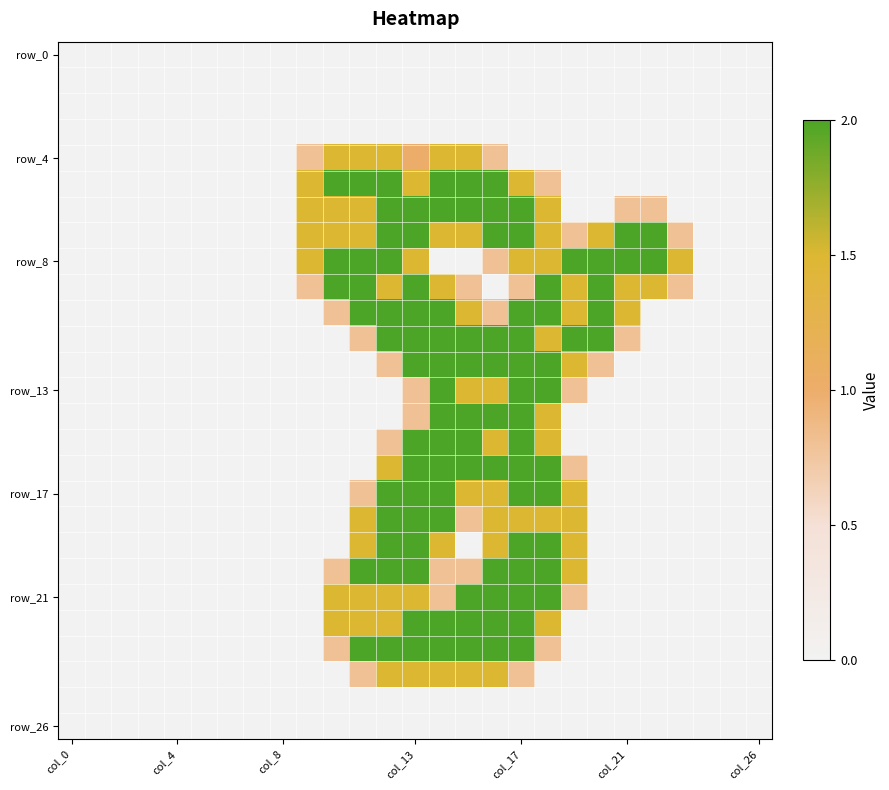

At which category does the chart reach its minimum across all series?

col_0